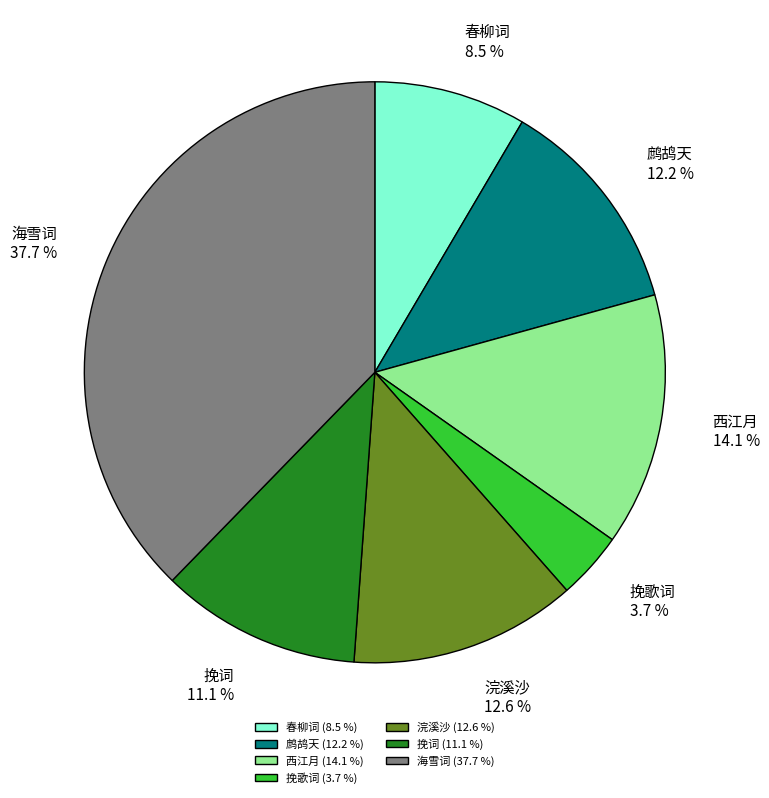

Between 春柳词 and 挽歌词, which is larger?

春柳词